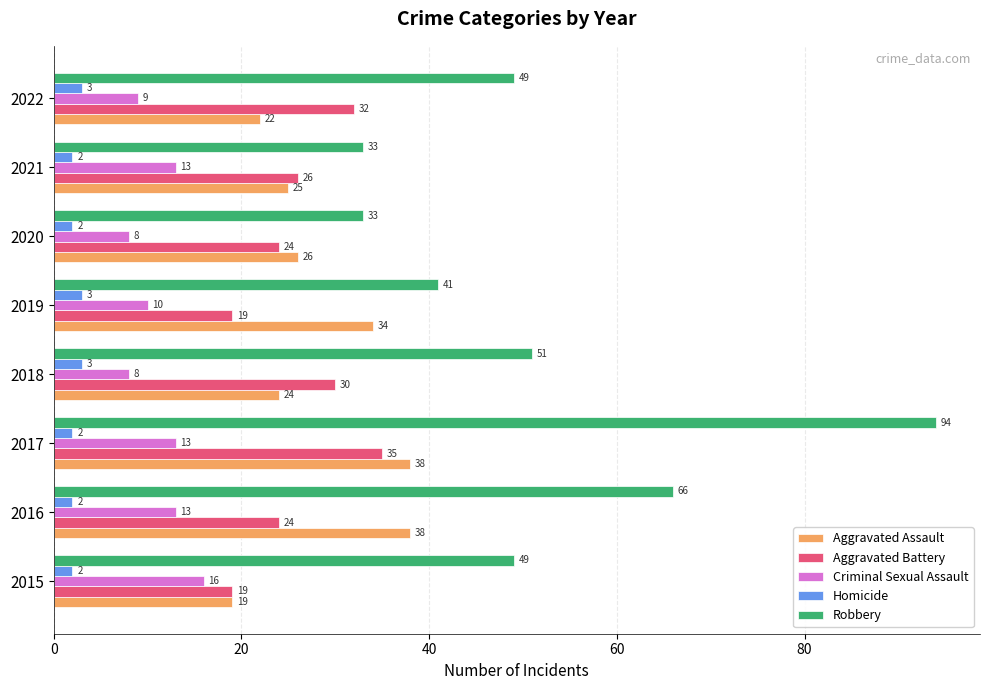

Which series has the largest total across all categories?

Robbery